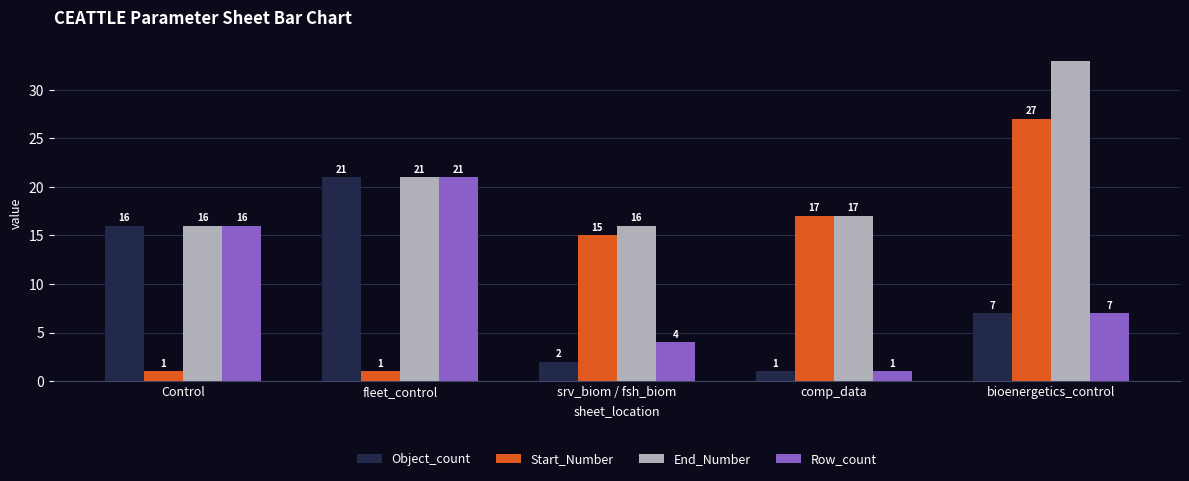

What is the difference between the End_Number values at bioenergetics_control and srv_biom / fsh_biom?

17